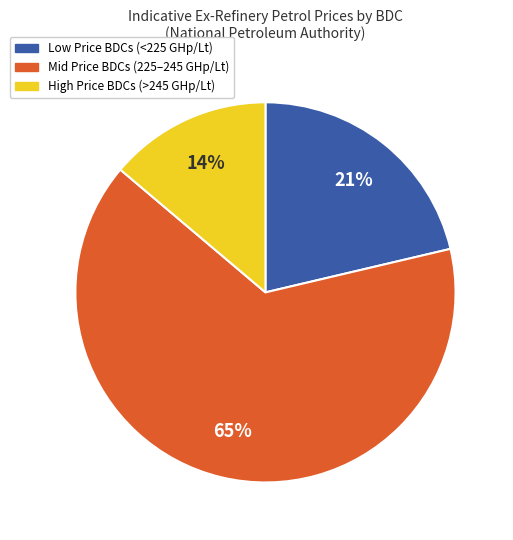

To the nearest percent, what is the average slice percentage?

33%